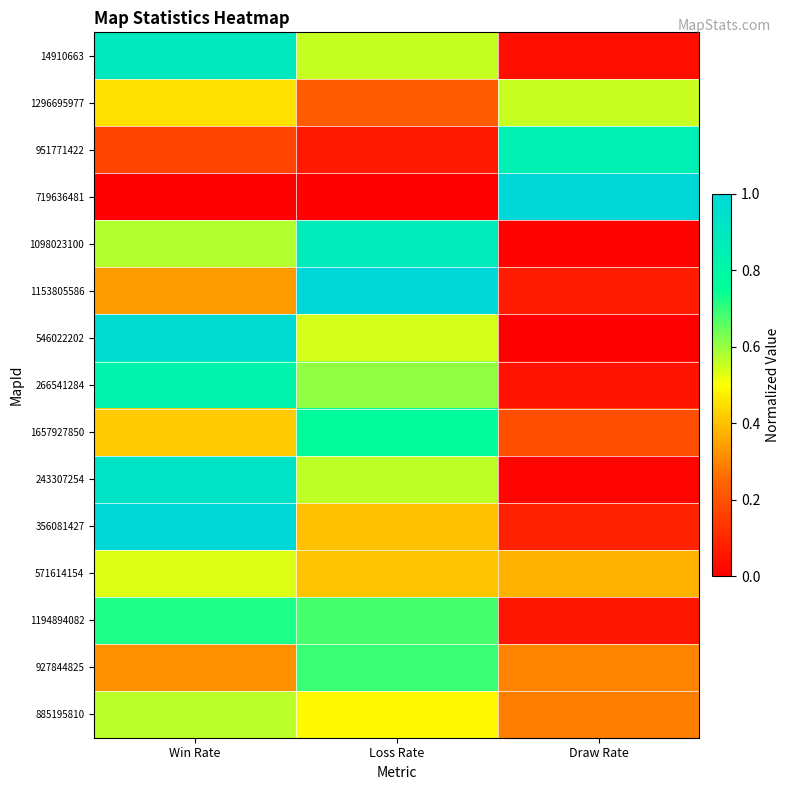

Rank the series at Loss Rate from highest to lowest value.

1153805586, 1098023100, 1657927850, 927844825, 1194894082, 266541284, 243307254, 14910663, 546022202, 885195810, 571614154, 356081427, 1296695977, 951771422, 719636481